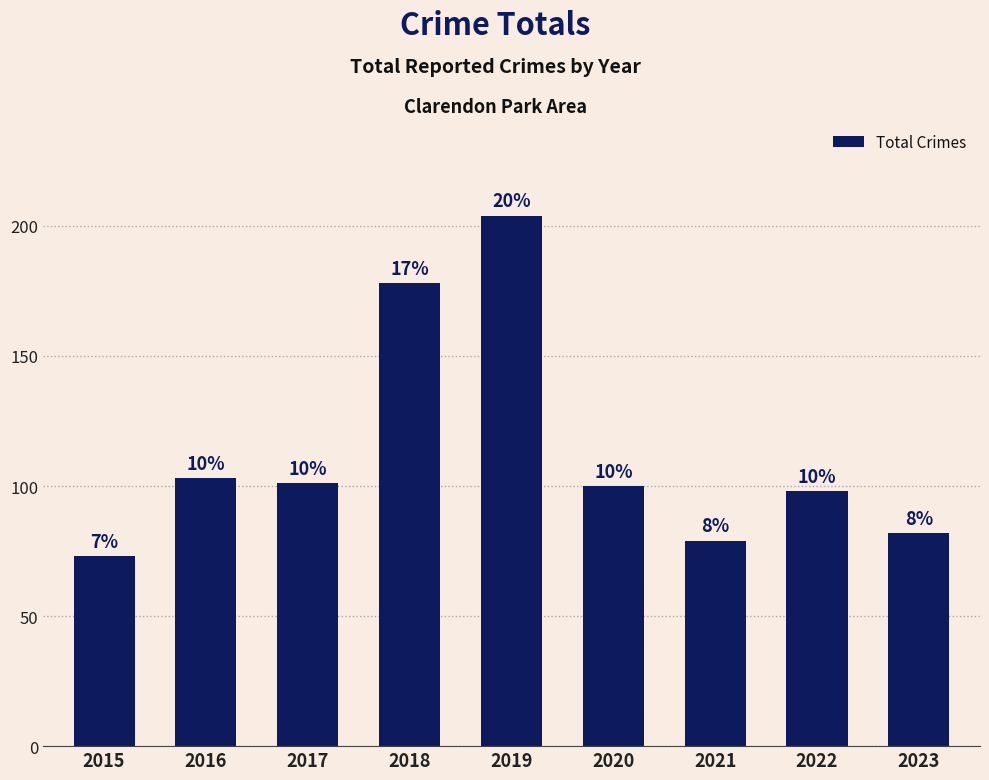

What is the difference between the values at 2019 and 2015?

131